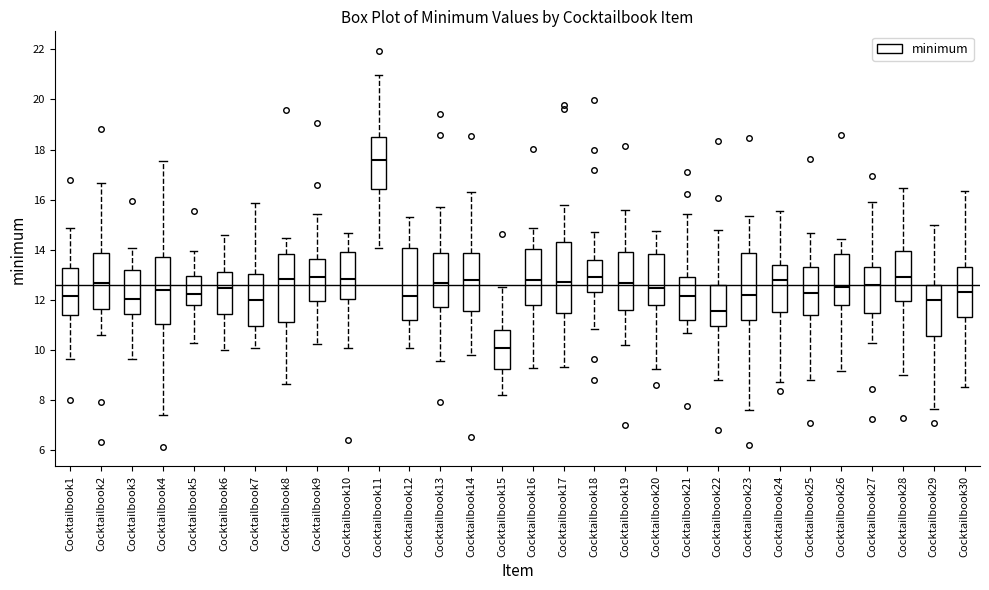

Reading left to right, read every box against the y-axis: the position of its median line, the range the box covers, and the ends of its whiskers. The values are not printed on the chart, so give them approximately, as read against the axis.

Cocktailbook1: median 12.2, box 11.4 to 13.2, whiskers 9.6 to 14.8
Cocktailbook2: median 12.6, box 11.6 to 13.8, whiskers 10.6 to 16.6
Cocktailbook3: median 12.0, box 11.4 to 13.2, whiskers 9.6 to 14.0
Cocktailbook4: median 12.4, box 11.0 to 13.8, whiskers 7.4 to 17.6
Cocktailbook5: median 12.2, box 11.8 to 13.0, whiskers 10.4 to 14.0
Cocktailbook6: median 12.4, box 11.4 to 13.2, whiskers 10.0 to 14.6
Cocktailbook7: median 12.0, box 11.0 to 13.0, whiskers 10.0 to 15.8
Cocktailbook8: median 12.8, box 11.2 to 13.8, whiskers 8.6 to 14.4
Cocktailbook9: median 13.0, box 12.0 to 13.6, whiskers 10.2 to 15.4
Cocktailbook10: median 12.8, box 12.0 to 14.0, whiskers 10.0 to 14.6
Cocktailbook11: median 17.6, box 16.4 to 18.4, whiskers 14.0 to 21.0
Cocktailbook12: median 12.2, box 11.2 to 14.0, whiskers 10.0 to 15.4
Cocktailbook13: median 12.6, box 11.8 to 13.8, whiskers 9.6 to 15.6
Cocktailbook14: median 12.8, box 11.6 to 13.8, whiskers 9.8 to 16.4
Cocktailbook15: median 10.0, box 9.2 to 10.8, whiskers 8.2 to 12.6
Cocktailbook16: median 12.8, box 11.8 to 14.0, whiskers 9.2 to 14.8
Cocktailbook17: median 12.8, box 11.4 to 14.4, whiskers 9.4 to 15.8
Cocktailbook18: median 13.0, box 12.4 to 13.6, whiskers 10.8 to 14.8
Cocktailbook19: median 12.6, box 11.6 to 14.0, whiskers 10.2 to 15.6
Cocktailbook20: median 12.4, box 11.8 to 13.8, whiskers 9.2 to 14.8
Cocktailbook21: median 12.2, box 11.2 to 13.0, whiskers 10.8 to 15.4
Cocktailbook22: median 11.6, box 11.0 to 12.6, whiskers 8.8 to 14.8
Cocktailbook23: median 12.2, box 11.2 to 13.8, whiskers 7.6 to 15.4
Cocktailbook24: median 12.8, box 11.6 to 13.4, whiskers 8.8 to 15.6
Cocktailbook25: median 12.2, box 11.4 to 13.4, whiskers 8.8 to 14.6
Cocktailbook26: median 12.6, box 11.8 to 13.8, whiskers 9.2 to 14.4
Cocktailbook27: median 12.6, box 11.4 to 13.4, whiskers 10.2 to 16.0
Cocktailbook28: median 13.0, box 12.0 to 14.0, whiskers 9.0 to 16.4
Cocktailbook29: median 12.0, box 10.6 to 12.6, whiskers 7.6 to 15.0
Cocktailbook30: median 12.4, box 11.4 to 13.4, whiskers 8.6 to 16.4